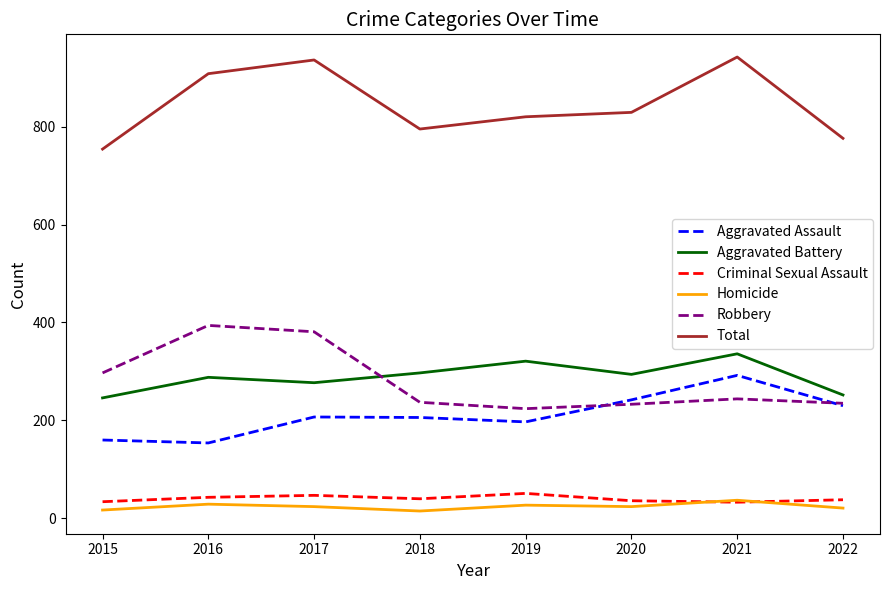

Between 2016 and 2019, which series saw the biggest shift?

Robbery